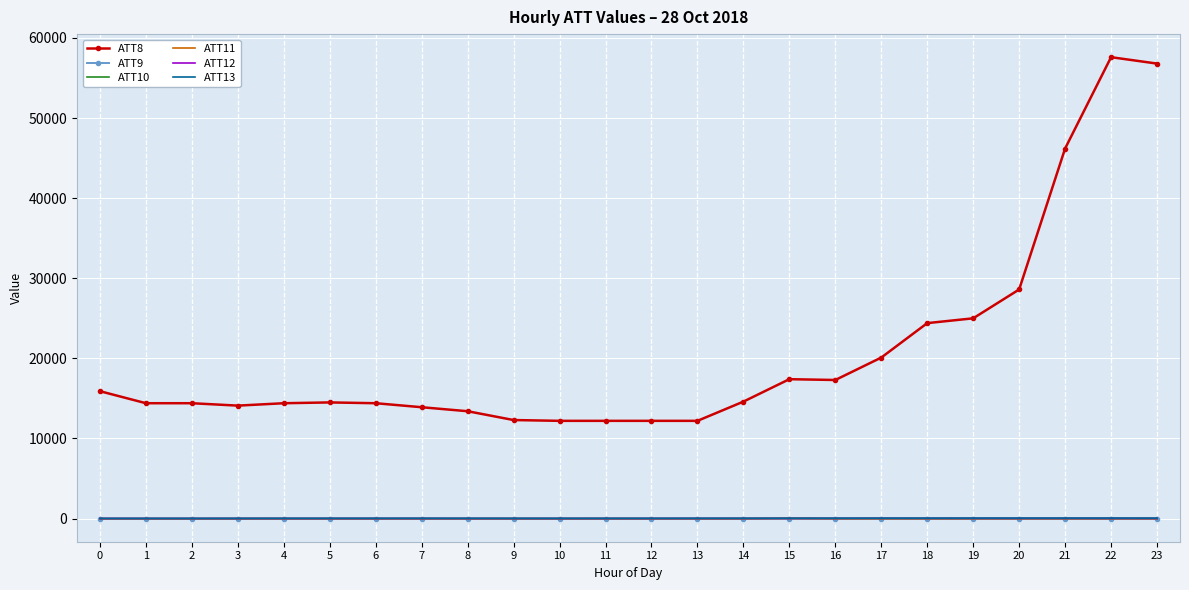

The ATT10 series shows -10.0 at 8. True or false?

True